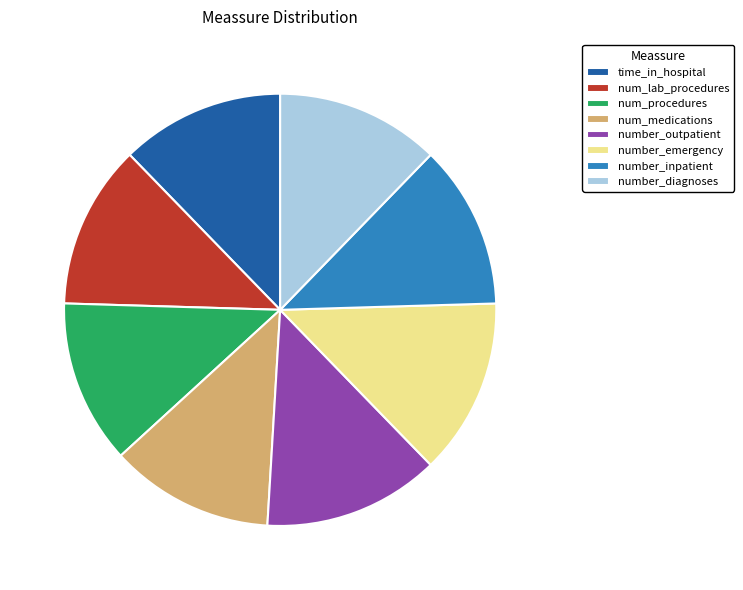

Which has a higher value, number_outpatient or number_diagnoses?

number_outpatient